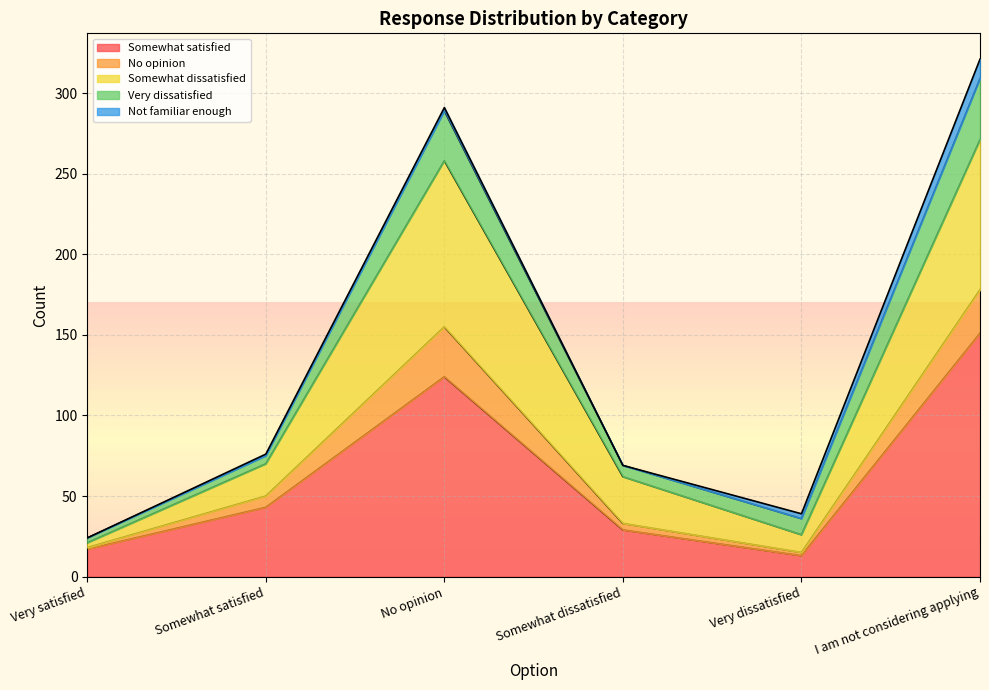

Where is Somewhat satisfied nearest to the value 82?

Somewhat satisfied